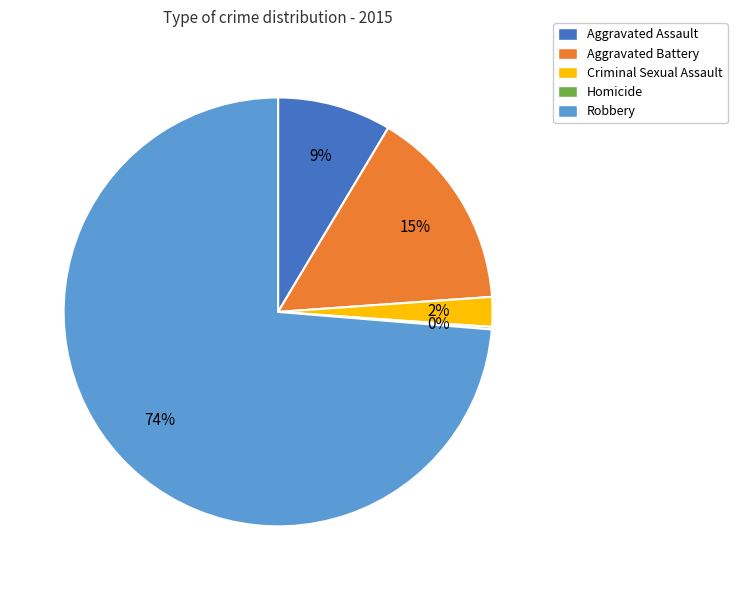

What percentage is the Robbery slice, to the nearest percent?

74%